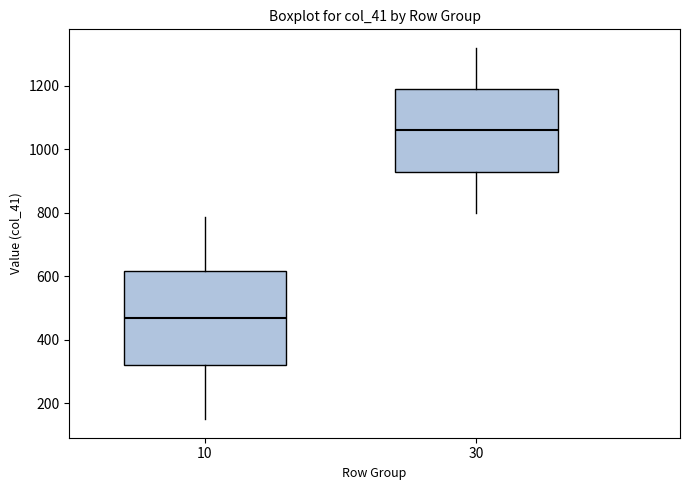

Reading left to right, read every box against the y-axis: the position of its median line, the range the box covers, and the ends of its whiskers. The values are not printed on the chart, so give them approximately, as read against the axis.

10: median 460, box 320 to 620, whiskers 160 to 780
30: median 1060, box 940 to 1200, whiskers 800 to 1320